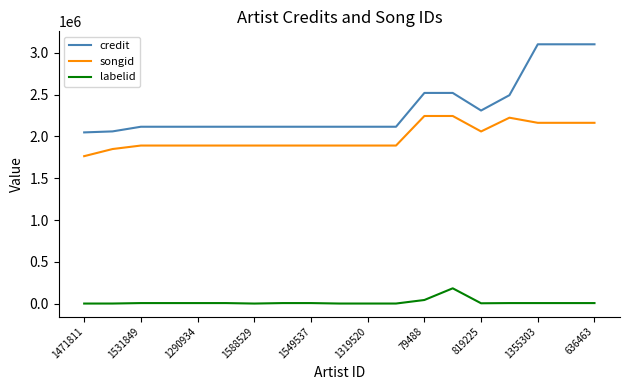

What is the maximum value shown in the chart?

3103618